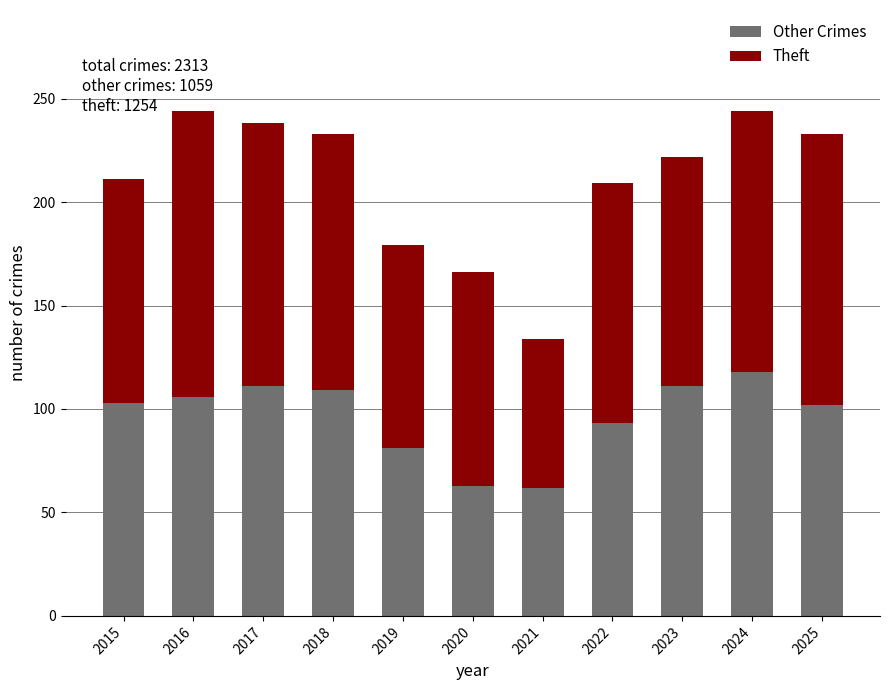

What is the sum of all Other Crimes values?

1059